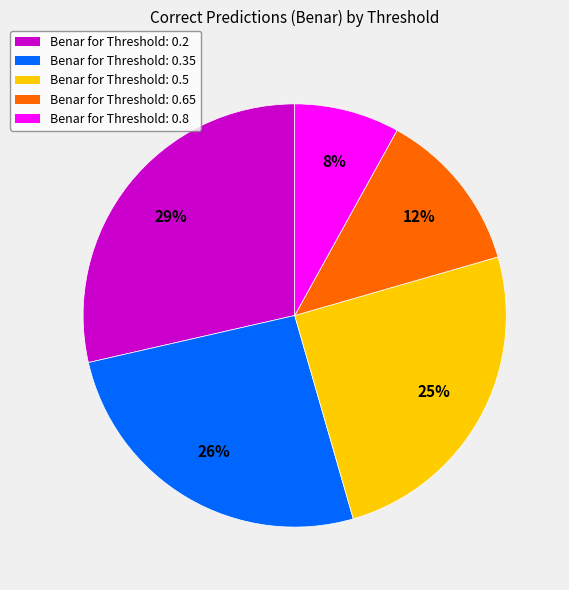

Combined, do Benar for Threshold: 0.65 and Benar for Threshold: 0.2 account for over 50%?

No